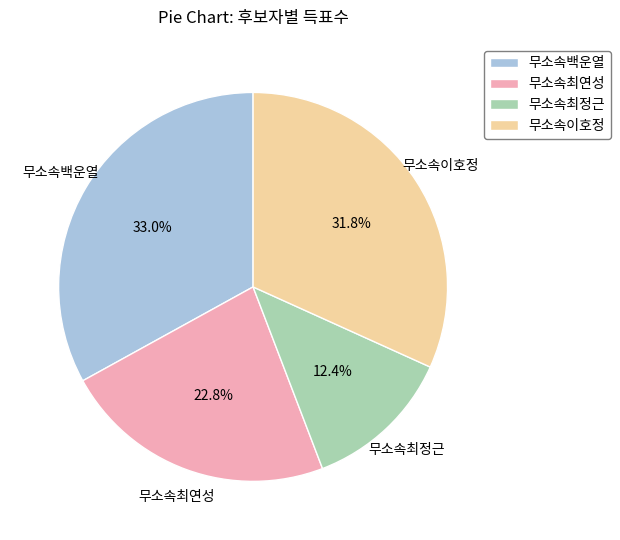

To the nearest percent, what portion does 무소속최정근 represent?

12%